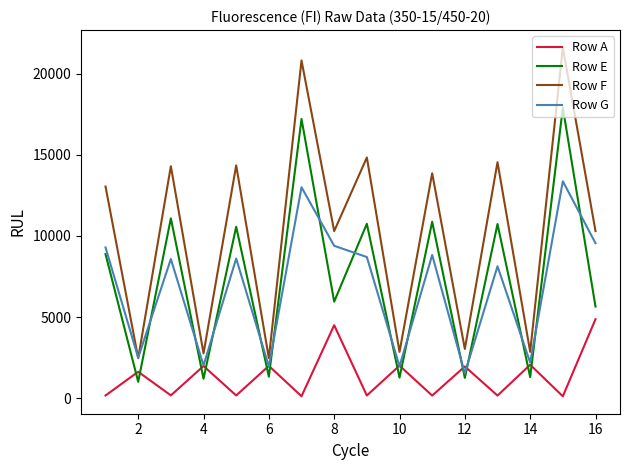

What are all the series names shown in the legend?

Row A, Row E, Row F, Row G